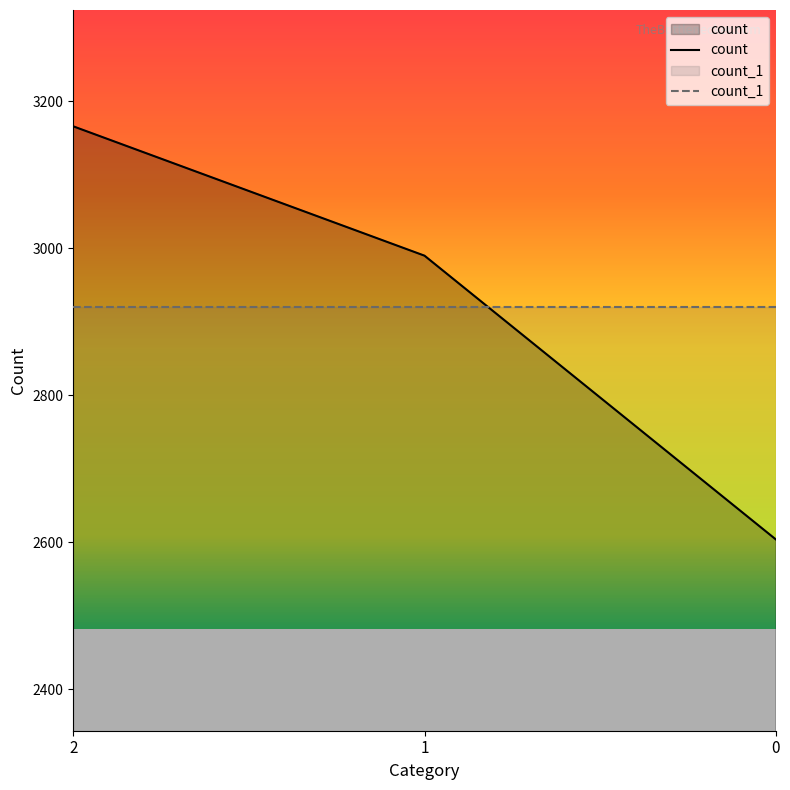

True or false: the data shows 913 at 0.

False